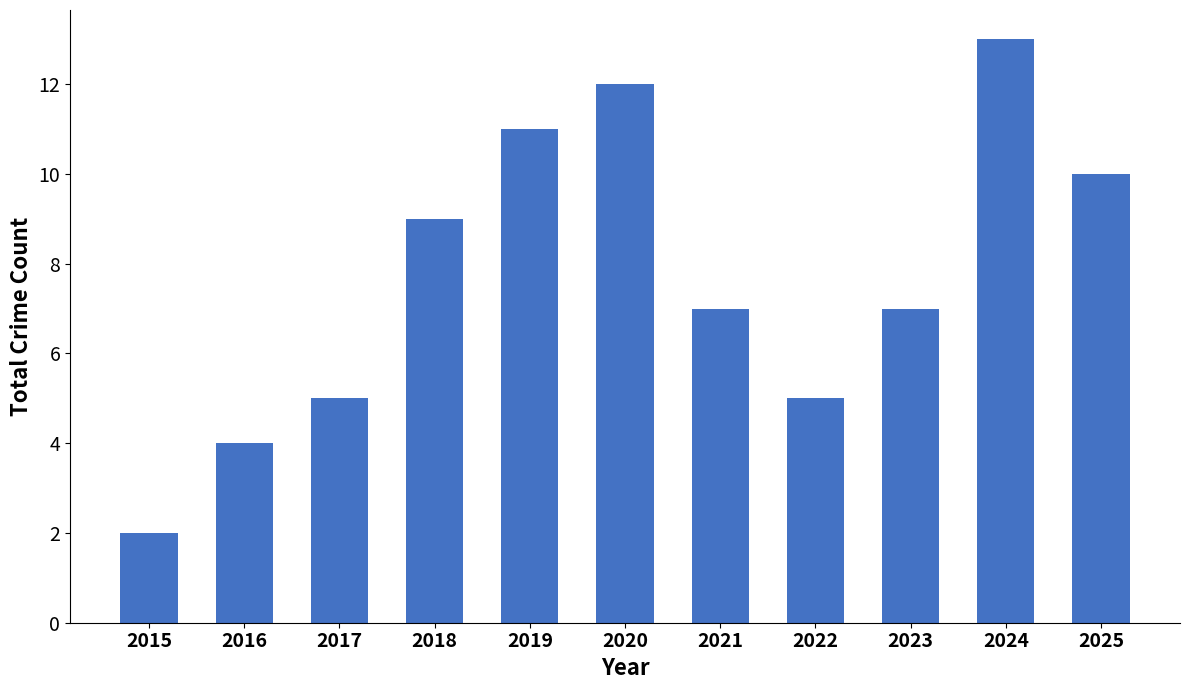

The value at 2015 is 2. True or false?

True